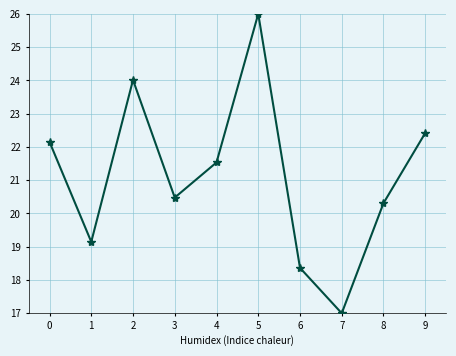

At which category does the data reach its first local valley?

1